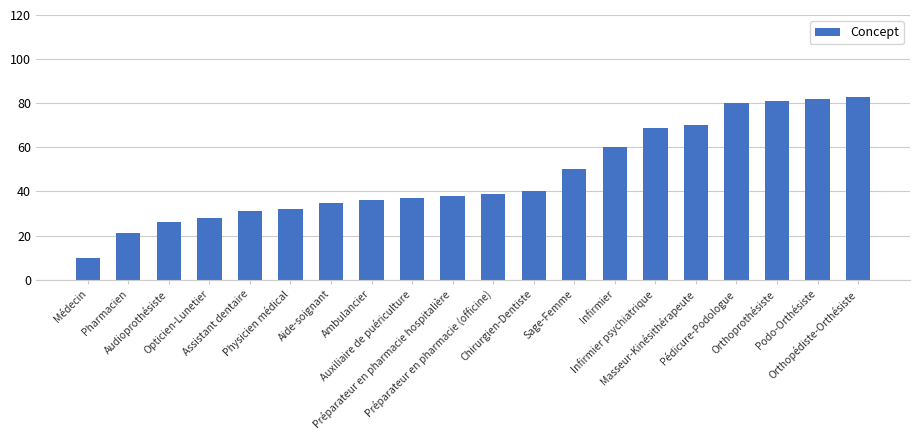

What is the greatest value displayed?

83